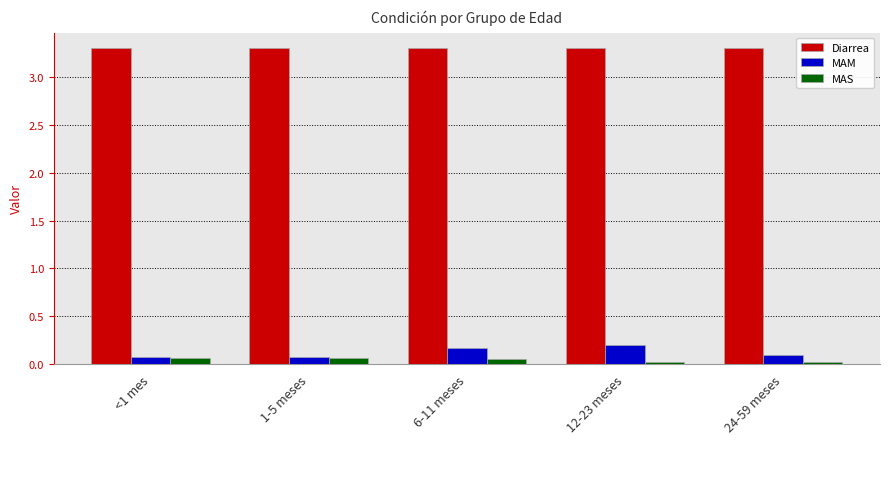

At how many categories does at least one series exceed 1?

5